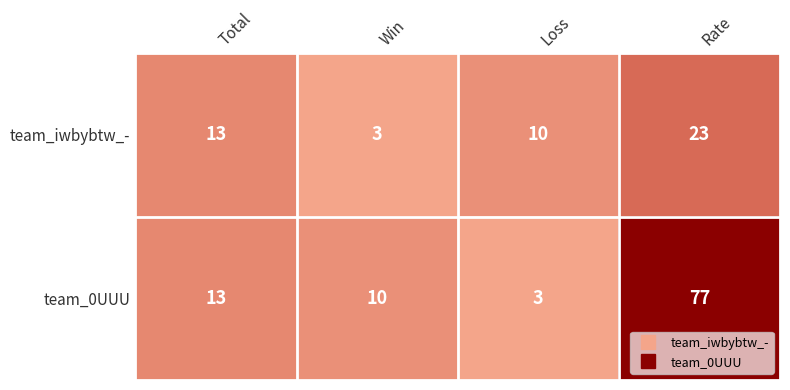

Which series has the largest range (max minus min)?

team_0UUU